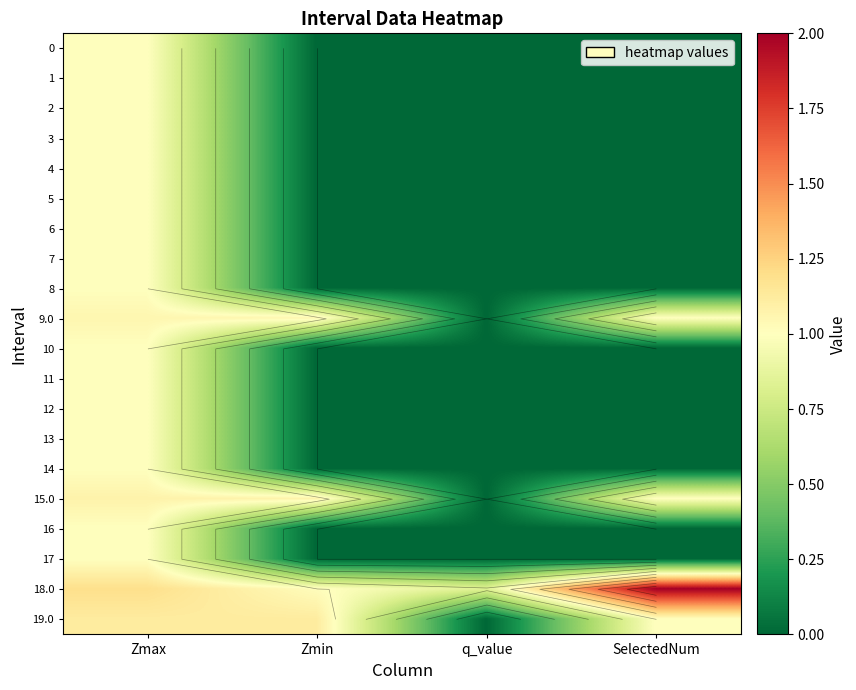

At which category is the sum across all series the highest?

Zmax